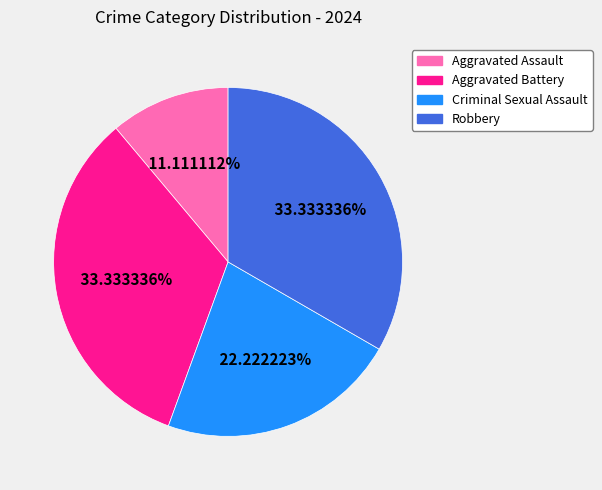

Does Aggravated Battery represent more than half of the total?

No